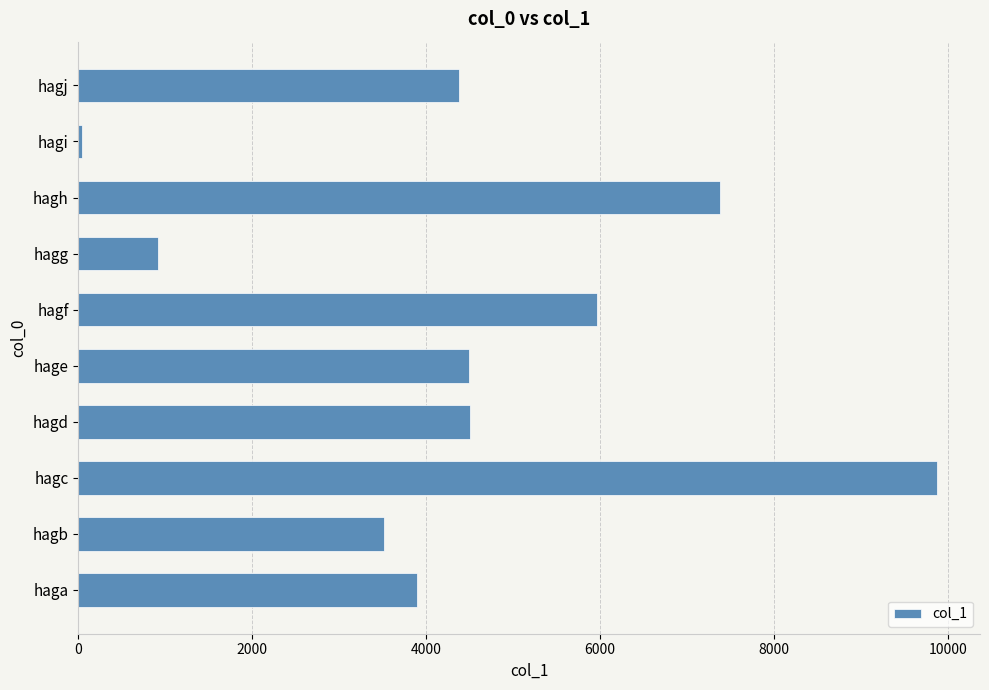

True or false: the data shows 14252 at hagc.

False